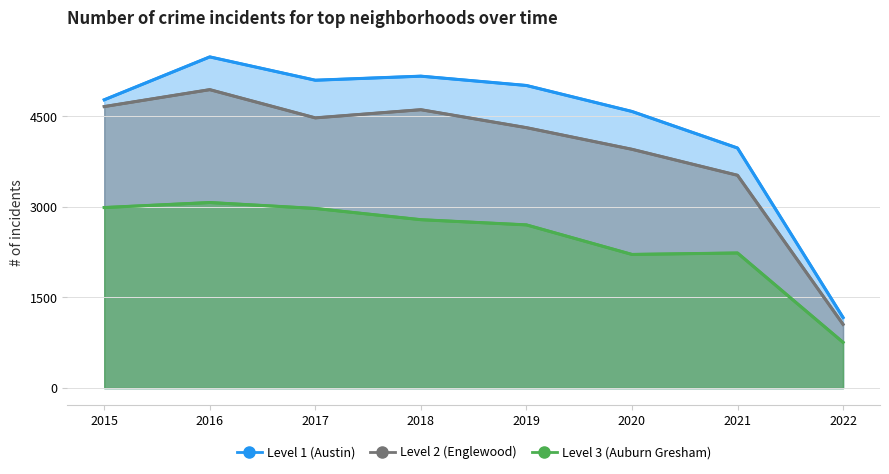

Is it true that Level 1 (Austin) equals 4771 at 2015?

True